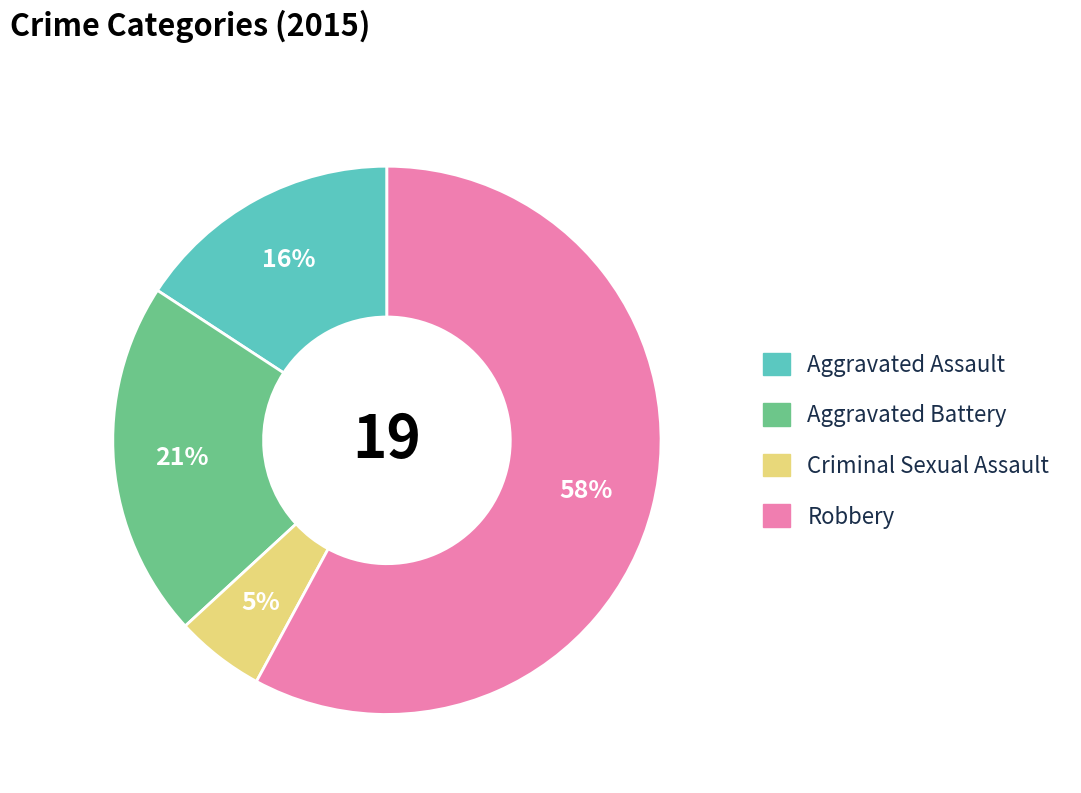

Which category has the biggest portion of the pie?

Robbery